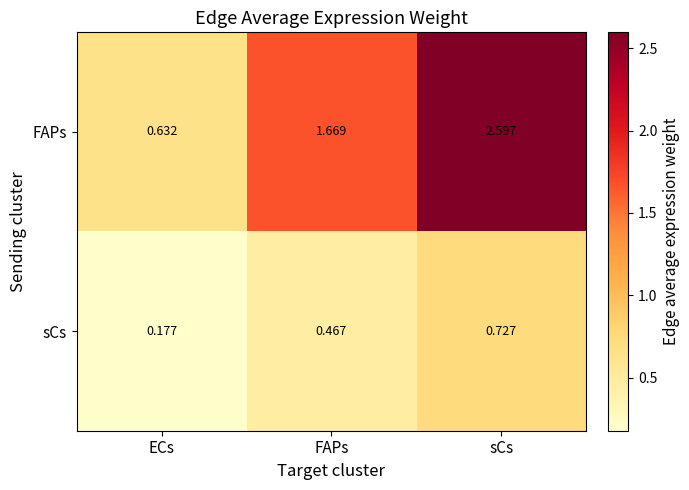

What is the spread (max minus min) of values at FAPs?

1.2